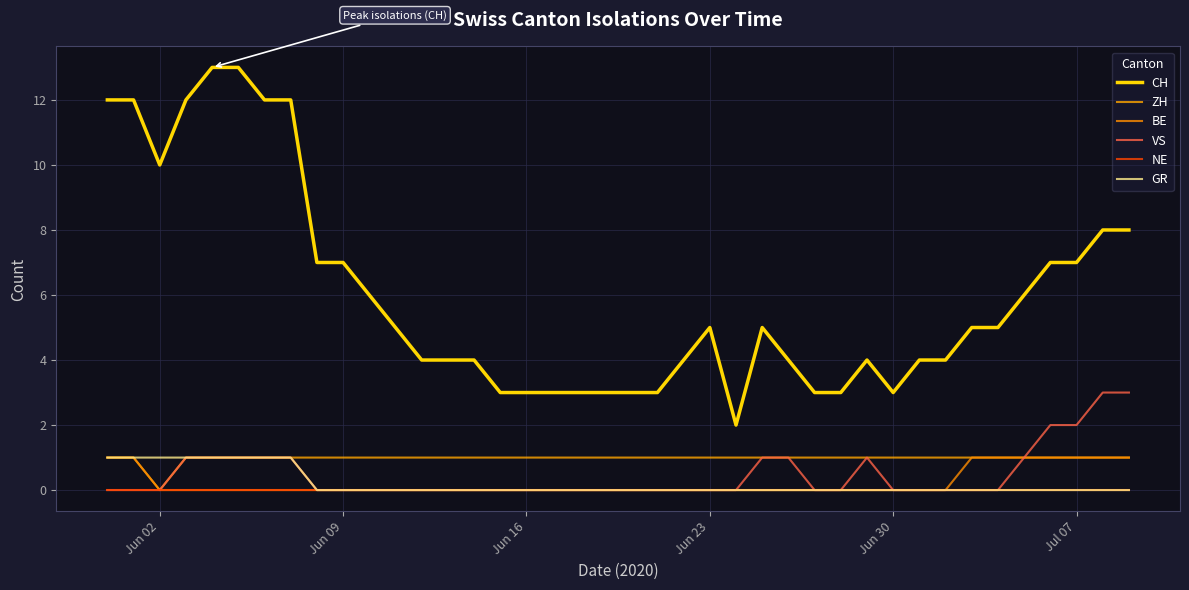

True or false: VS and BE intersect in this chart.

False